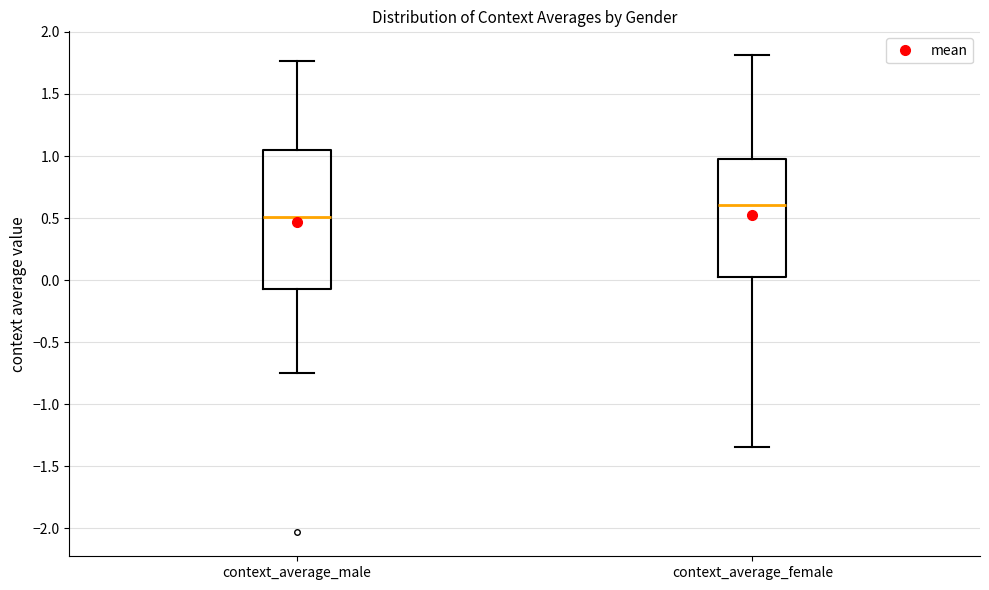

Reading left to right, transcribe this box plot: for each box, give where its median line is, the range the box spans, and where its two whiskers end, as read against the y-axis. The values are not printed on the chart, so give them approximately, as read against the axis.

context_average_male: median 0.50, box -0.05 to 1.05, whiskers -0.75 to 1.75
context_average_female: median 0.60, box 0.05 to 1.00, whiskers -1.35 to 1.80